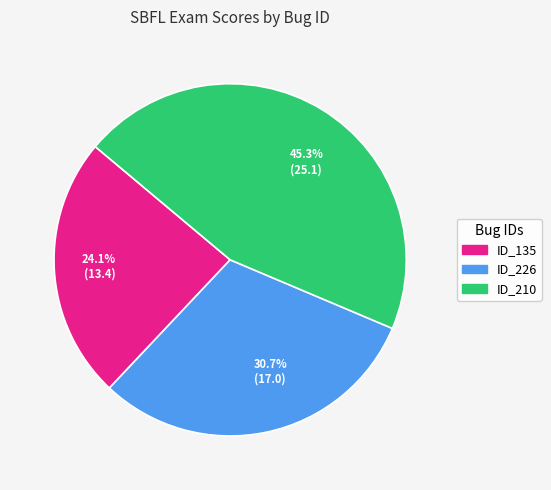

What is the smallest slice in the pie chart?

ID_135